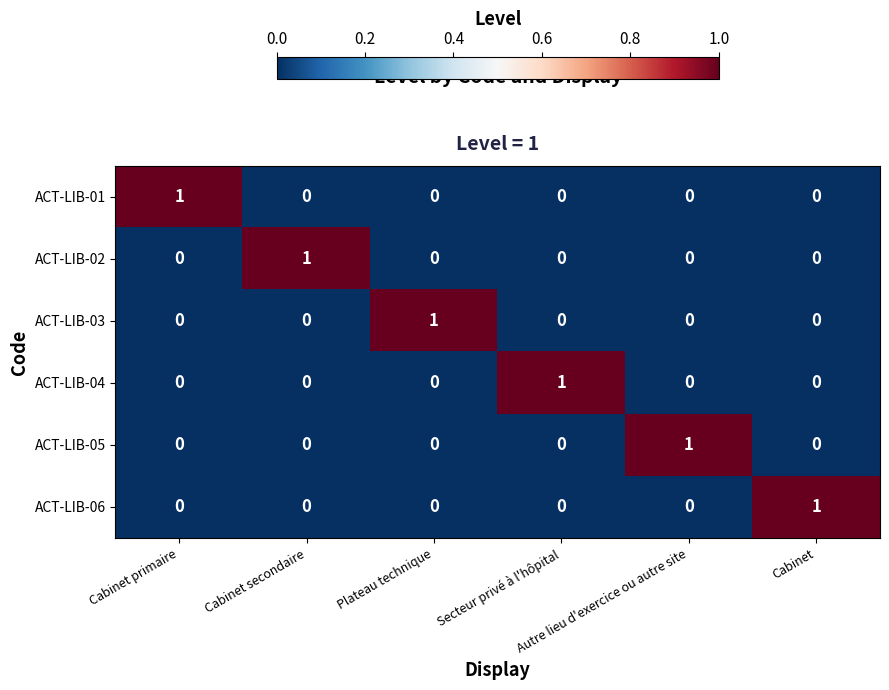

What is the spread (max minus min) of values at Secteur privé à l'hôpital?

1